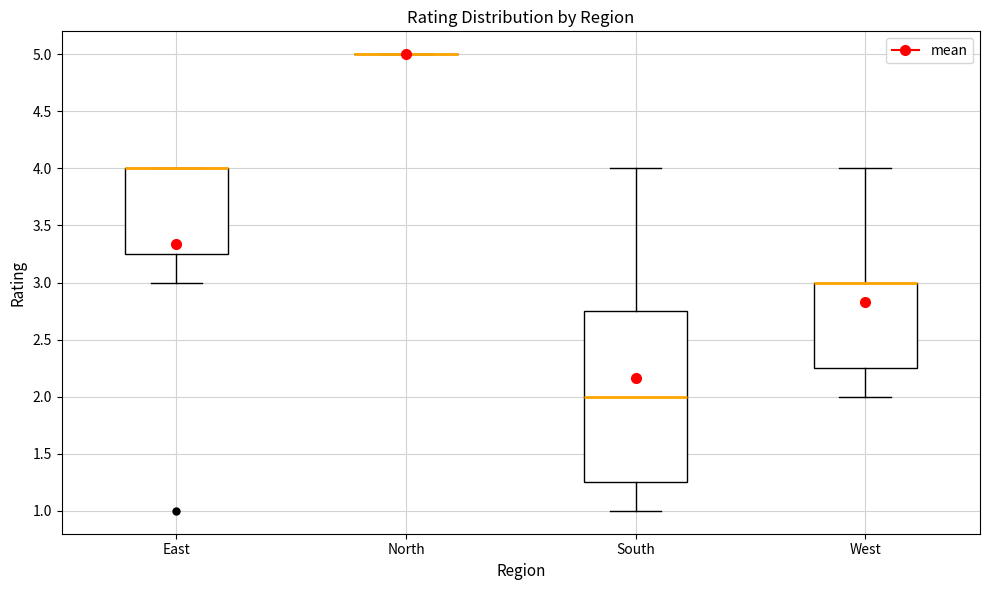

Reading left to right, transcribe this box plot: for each box, give where its median line is, the range the box spans, and where its two whiskers end, as read against the y-axis. The values are not printed on the chart, so give them approximately, as read against the axis.

East: median 4.00 (drawn on the box's upper edge), box 3.25 to 4.00, whiskers 3.00 to 4.00
North: box collapsed to a line at 5.00, whiskers 5.00 to 5.00
South: median 2.00, box 1.25 to 2.75, whiskers 1.00 to 4.00
West: median 3.00 (drawn on the box's upper edge), box 2.25 to 3.00, whiskers 2.00 to 4.00